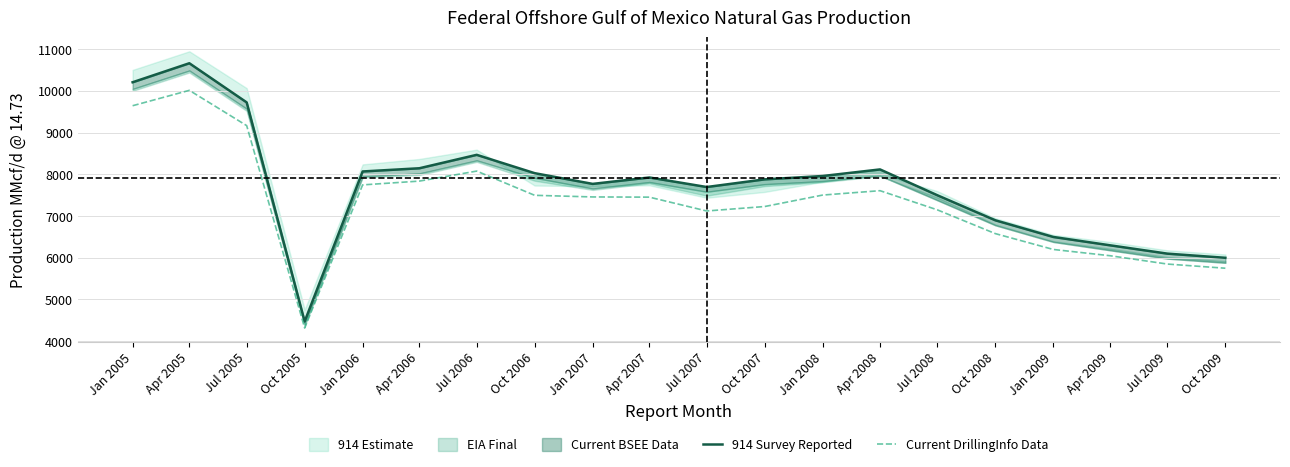

At which label is 914 Survey Reported closest to 7569?

Jul 2008